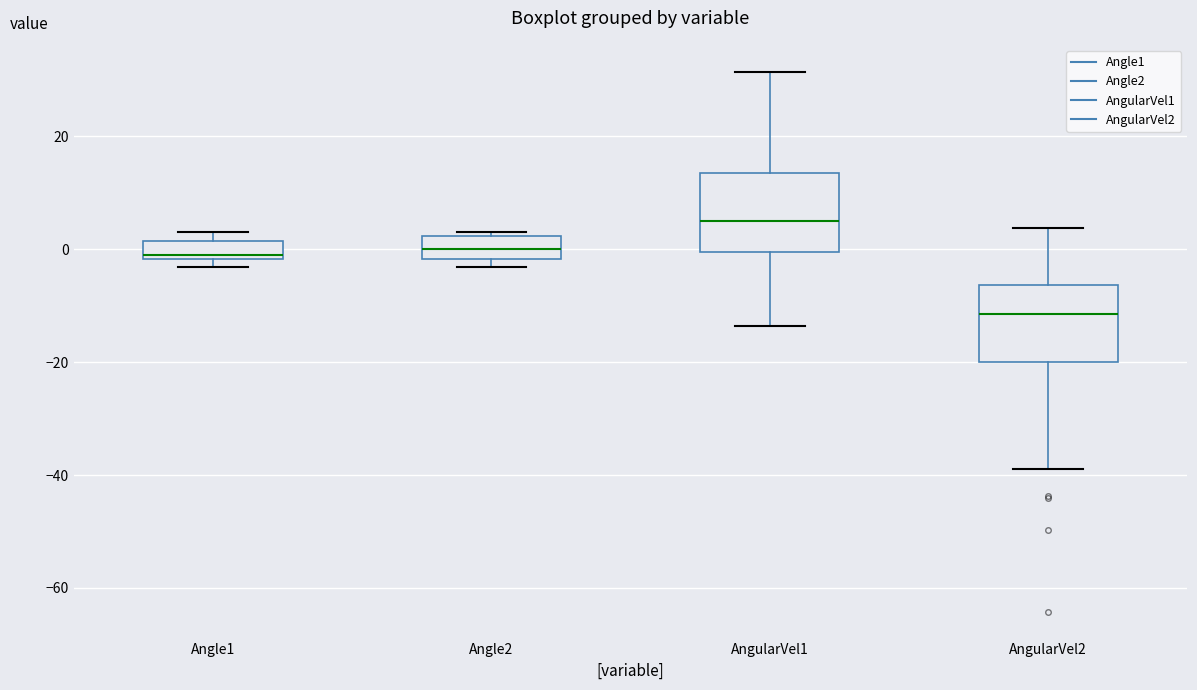

Reading left to right, transcribe this box plot: for each box, give where its median line is, the range the box spans, and where its two whiskers end, as read against the y-axis. The values are not printed on the chart, so give them approximately, as read against the axis.

Angle1: median -2 (just above the box's lower edge), box -2 to 2, whiskers -4 to 4
Angle2: median 0, box -2 to 2, whiskers -4 to 4
AngularVel1: median 6, box 0 to 14, whiskers -14 to 32
AngularVel2: median -12, box -20 to -6, whiskers -38 to 4